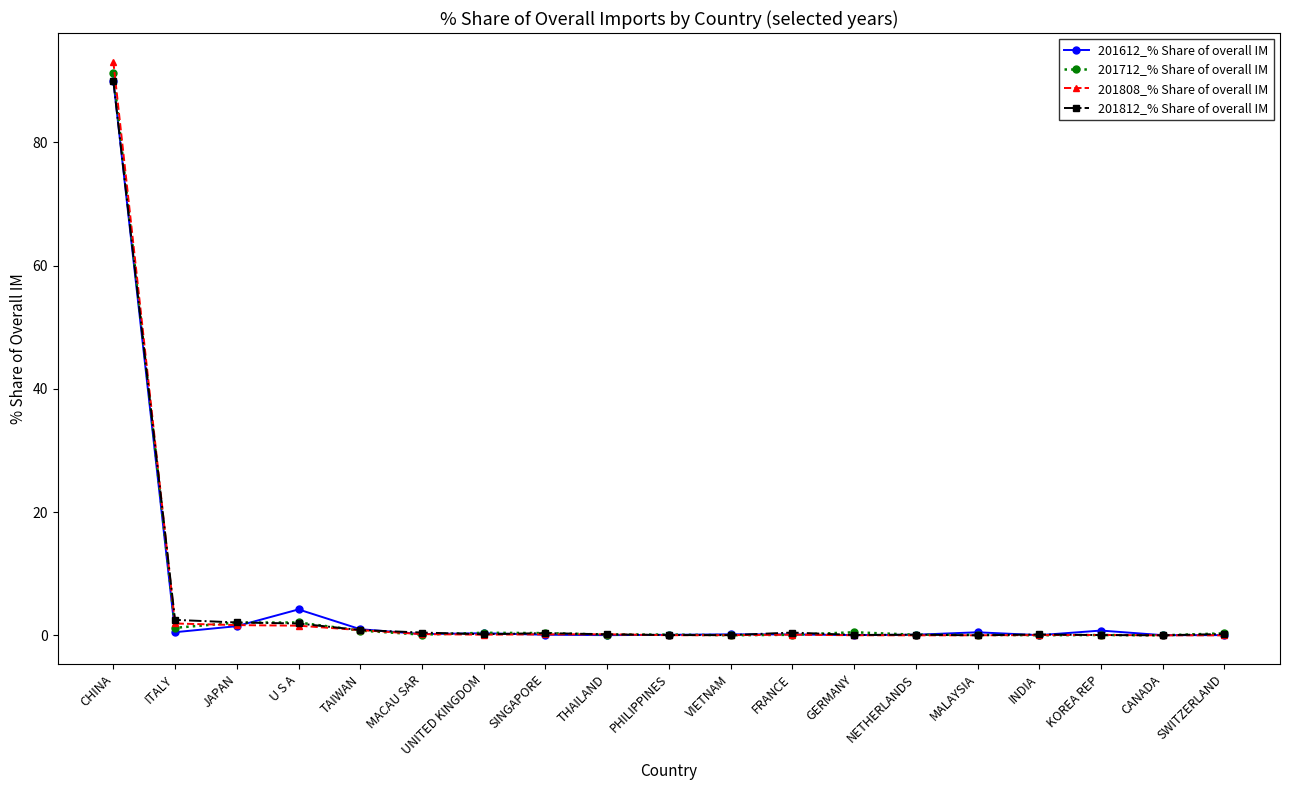

What is the difference between the second highest and minimum values in the 201812_% Share of overall IM series?

2.5